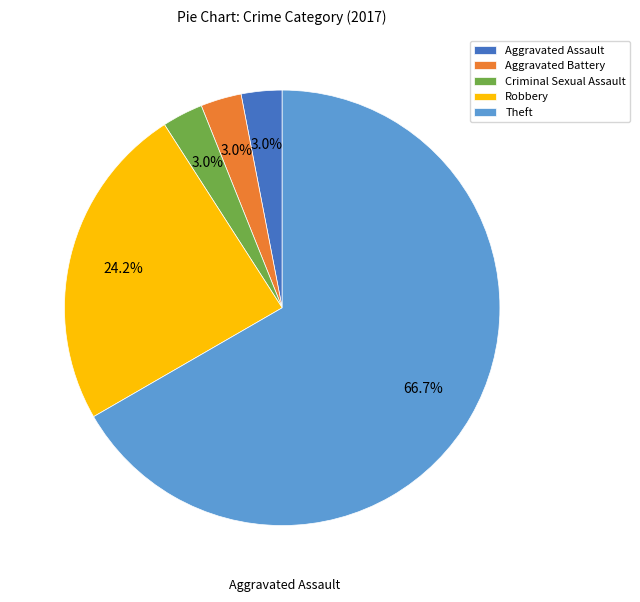

To the nearest percent, what is the average slice percentage?

20%